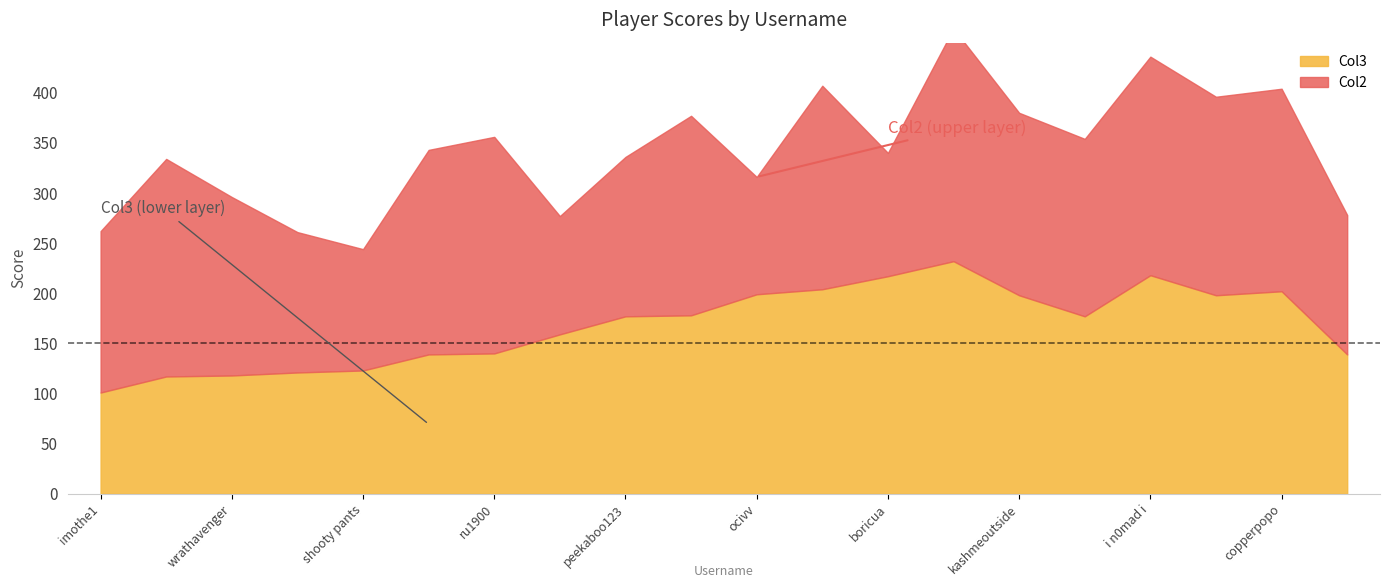

What is the label of the 19th point from the left?

copperpopo